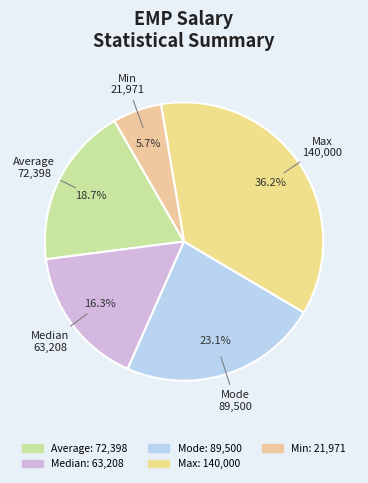

Is the sum of Median and Mode greater than half?

No